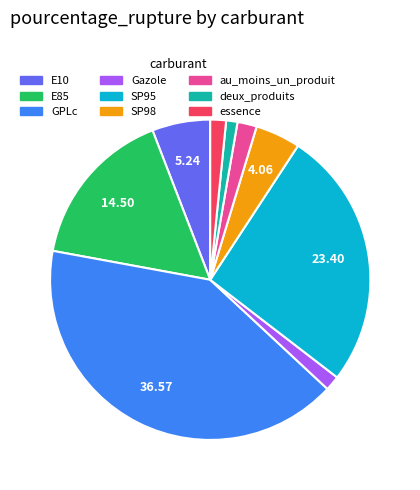

Does E85 represent more than half of the total?

No